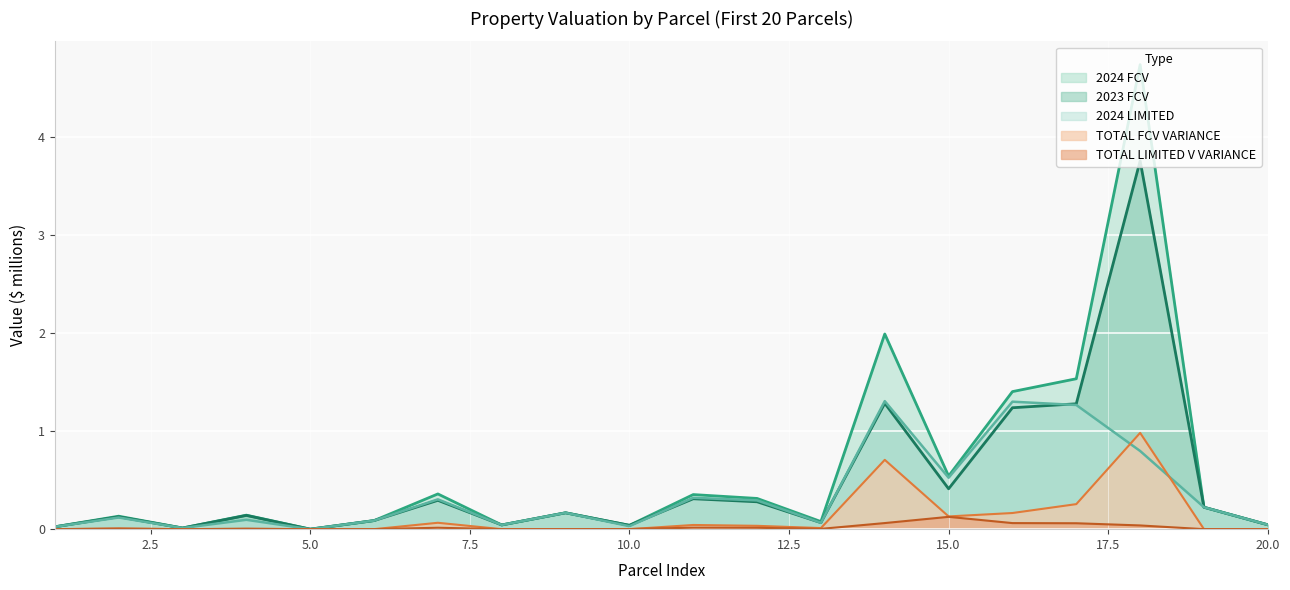

Reading left to right, transcribe all the data shown in this chart.

TOTAL FCV VARIANCE: 0.0	0.0	0.0	0.0	0.0	0.0	0.1	0.0	0.0	0.0	0.0	0.0	0.0	0.7	0.1	0.2	0.3	1.0	0.0	0.0
TOTAL LIMITED V VARIANCE: 0.0	0.0	0.0	0.0	0.0	0.0	0.0	0.0	0.0	0.0	0.0	0.0	0.0	0.1	0.1	0.1	0.1	0.0	0.0	0.0
2024 FCV: 0.0	0.1	0.0	0.1	0.0	0.1	0.4	0.0	0.2	0.0	0.4	0.3	0.1	2.0	0.5	1.4	1.5	4.7	0.2	0.0
2023 FCV: 0.0	0.1	0.0	0.1	0.0	0.1	0.3	0.0	0.2	0.0	0.3	0.3	0.1	1.3	0.4	1.2	1.3	3.8	0.2	0.0
2024 LIMITED: 0.0	0.1	0.0	0.1	0.0	0.1	0.3	0.0	0.2	0.0	0.3	0.3	0.1	1.3	0.5	1.3	1.3	0.8	0.2	0.0